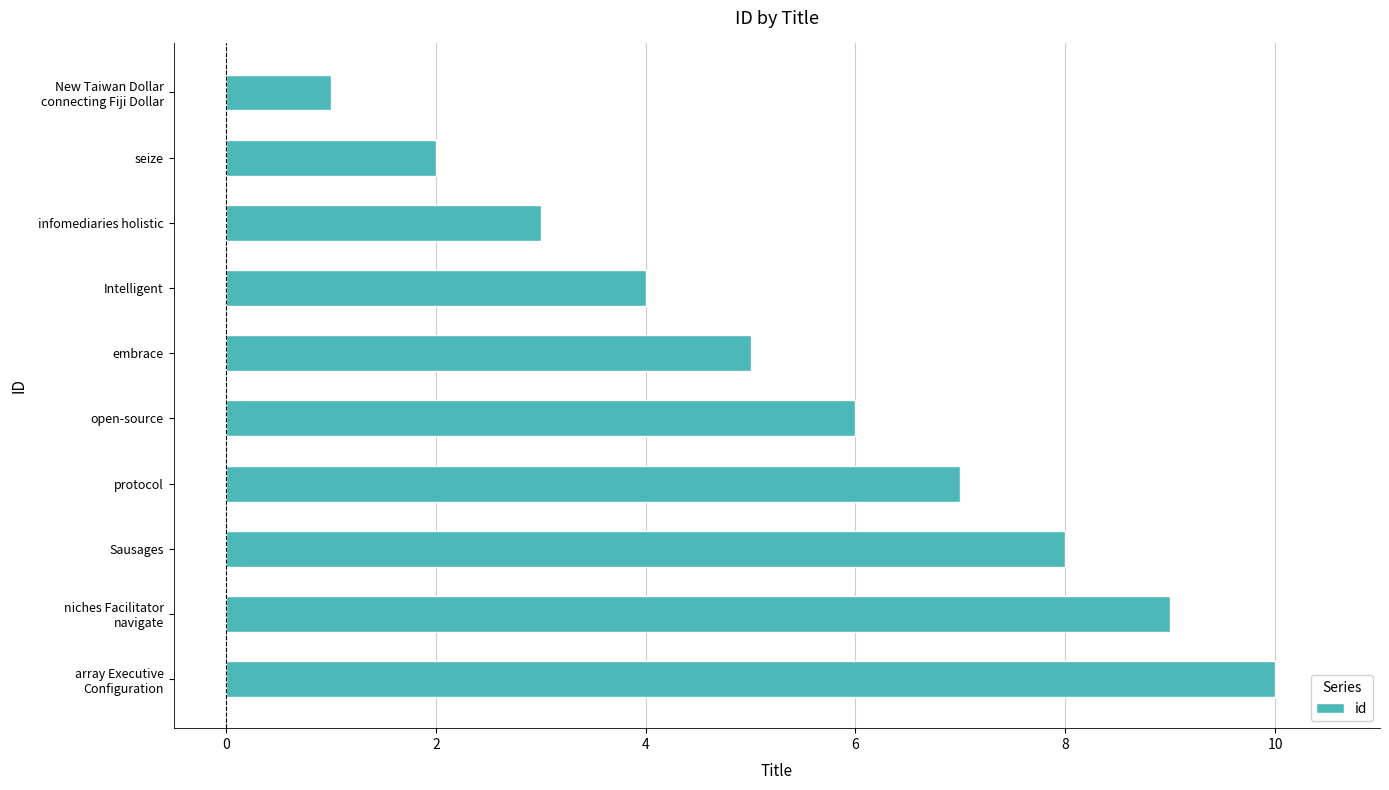

Approximately how many times larger is the value at open-source compared to infomediaries holistic?

2.0